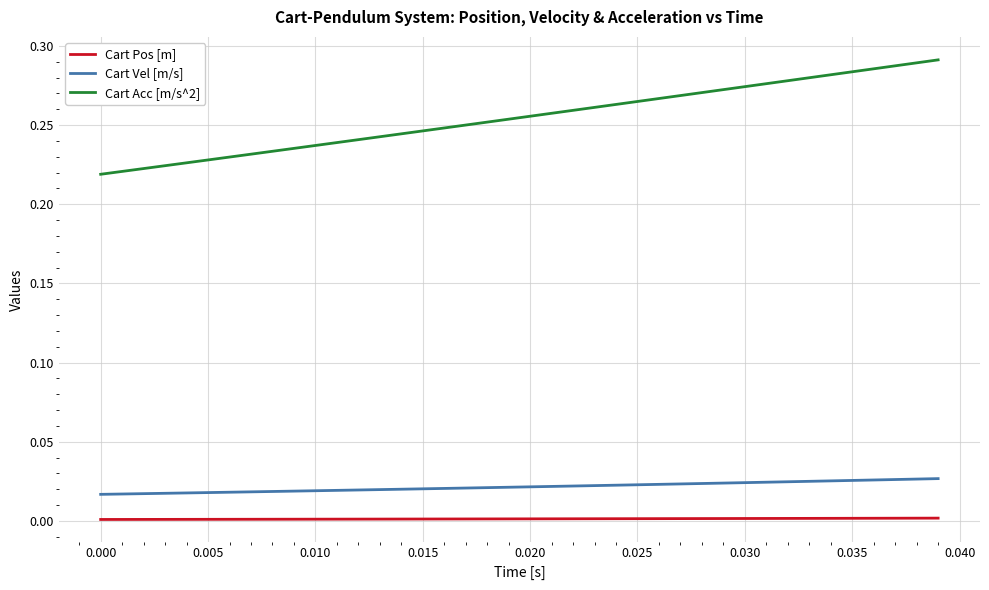

Which series has the widest spread of values?

Cart Acc [m/s^2]